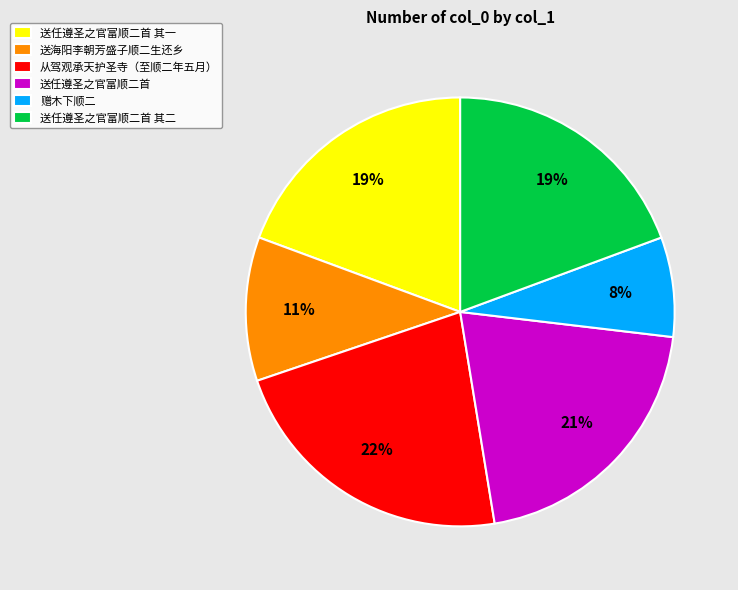

To the nearest percent, what portion does 赠木下顺二 represent?

8%